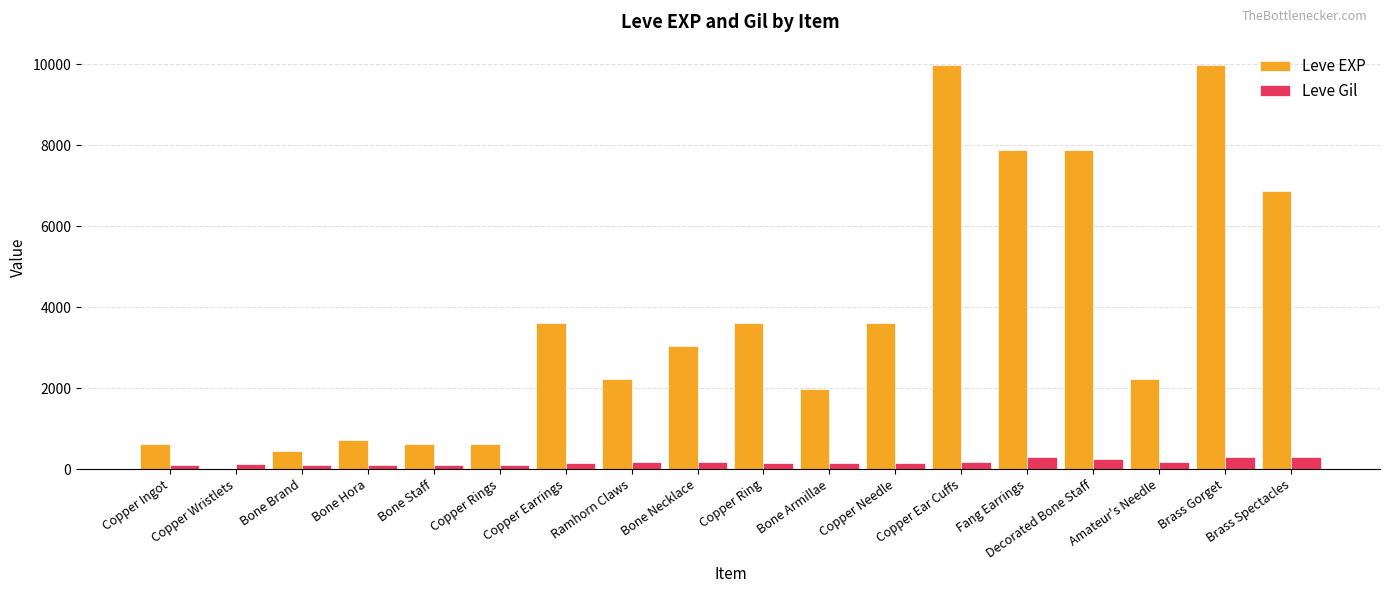

What is the sum of all Leve Gil values?

3029